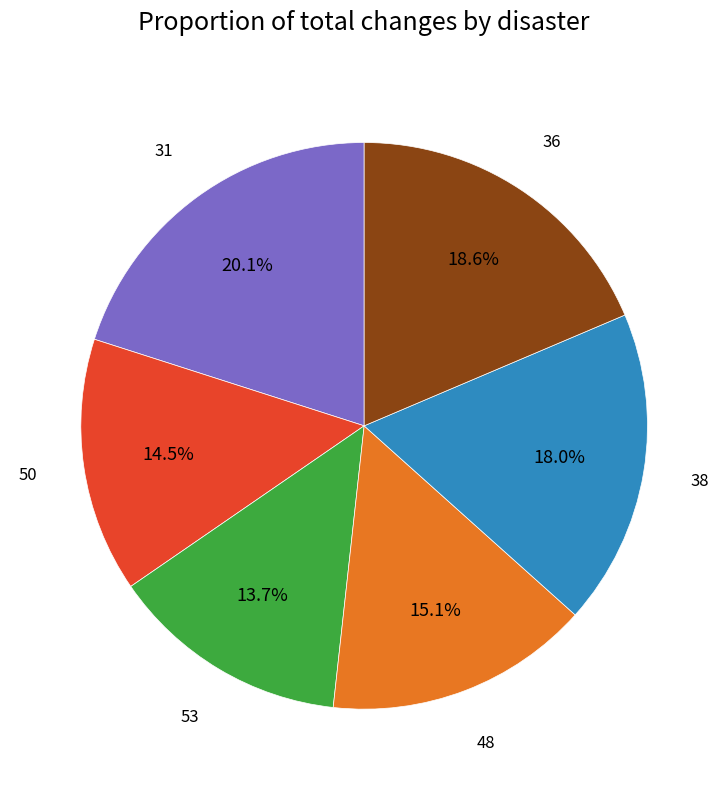

What portion of the pie excludes 48?

84.9%